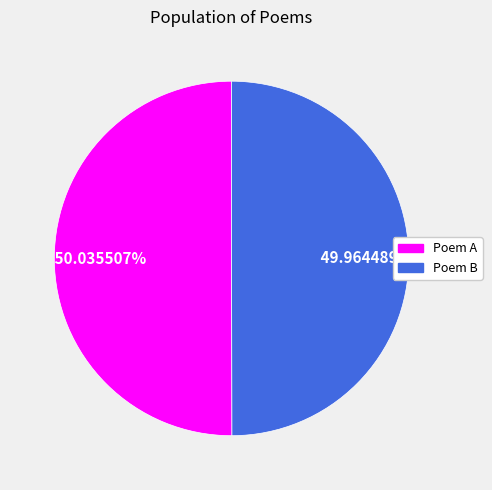

Does any single category account for the majority?

Yes